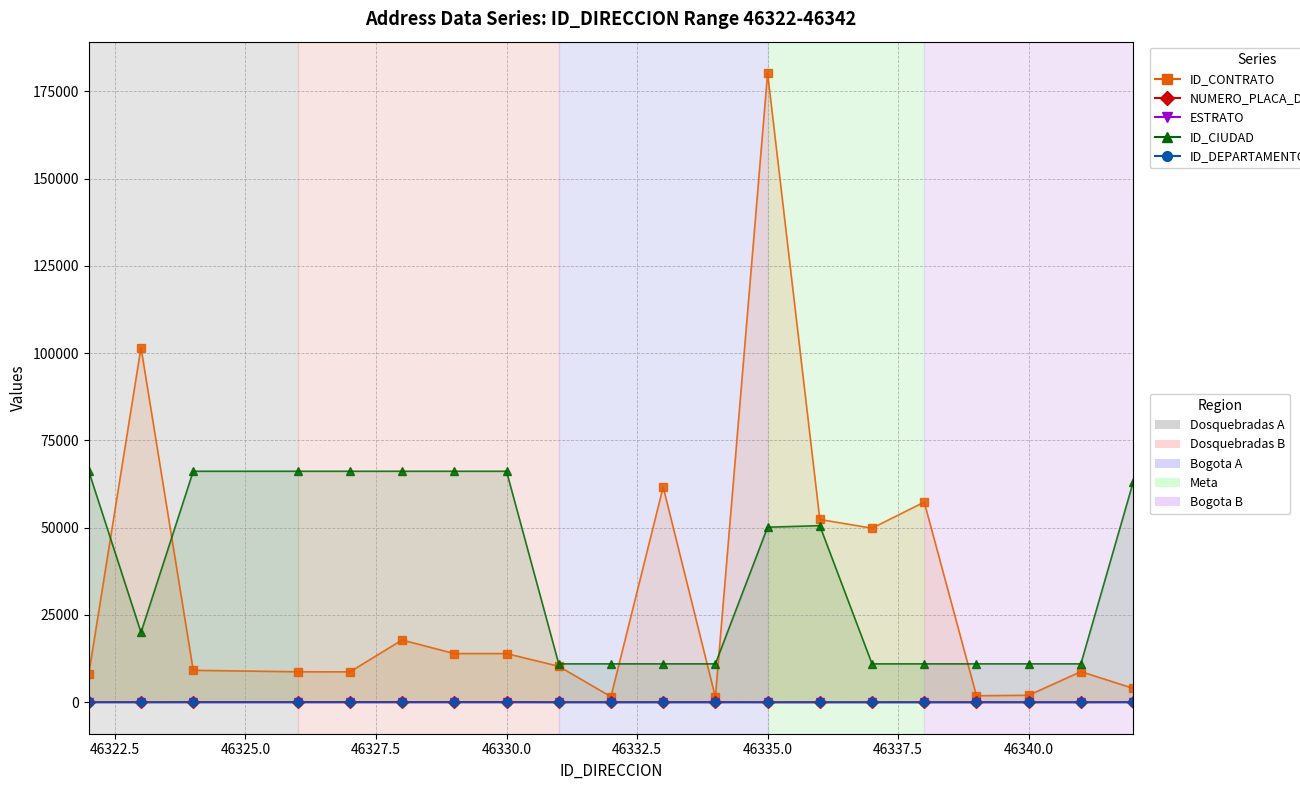

True or false: ID_DEPARTAMENTO and ID_CIUDAD intersect in this chart.

False